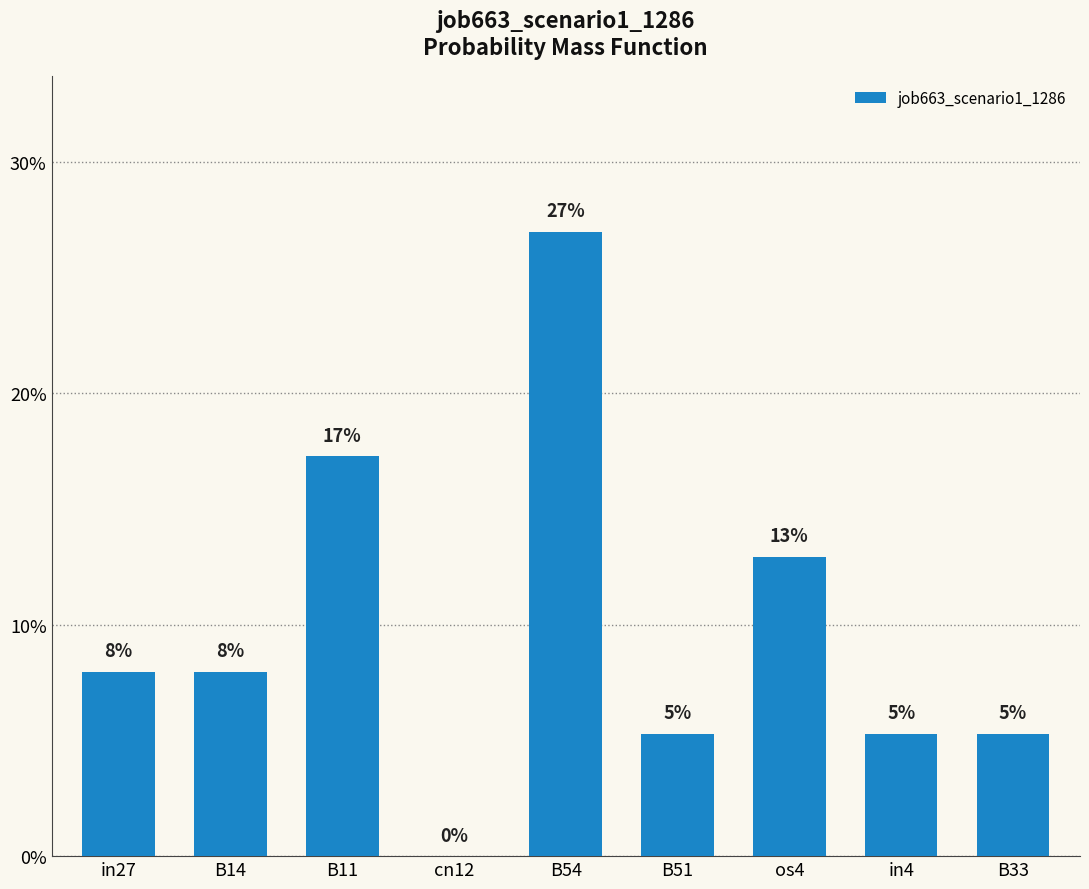

What is the sum of all values?

0.9